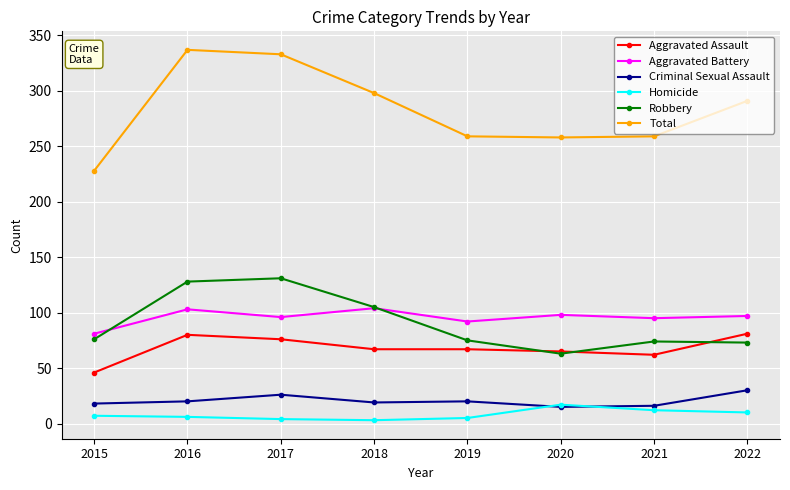

The Criminal Sexual Assault series shows 20 at 2016. True or false?

True